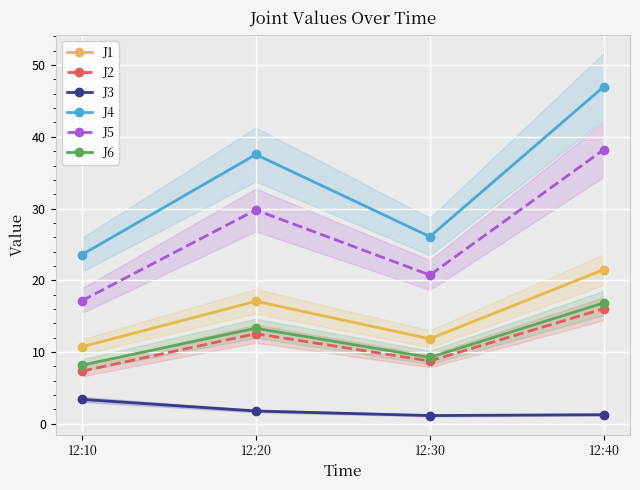

True or false: J1 has a value of 17.1 at 12:20.

True